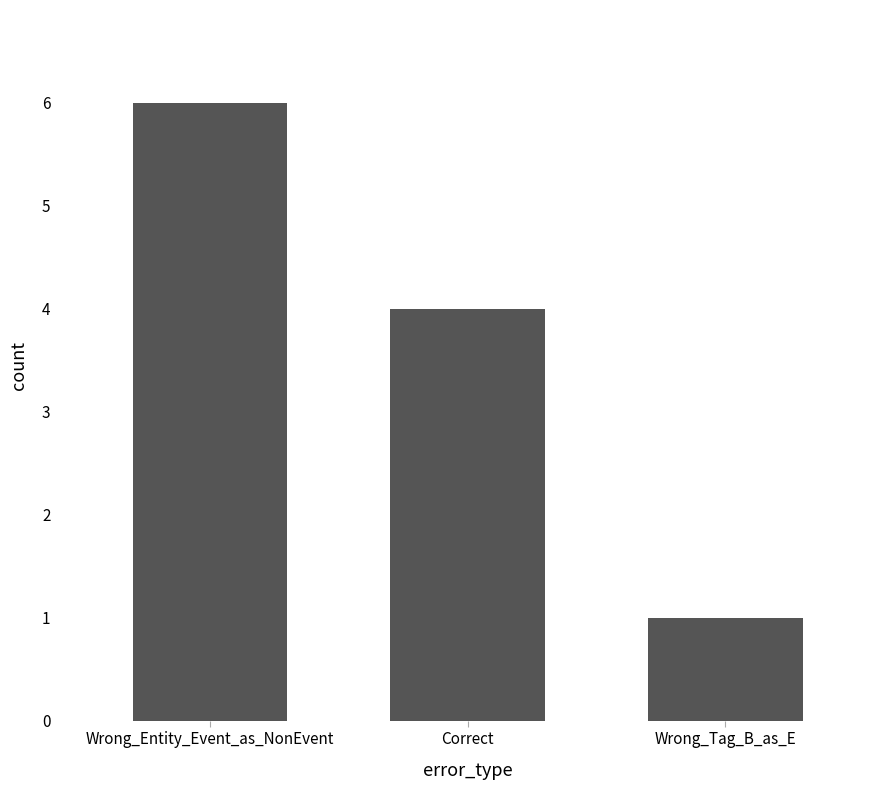

What is the average value?

4